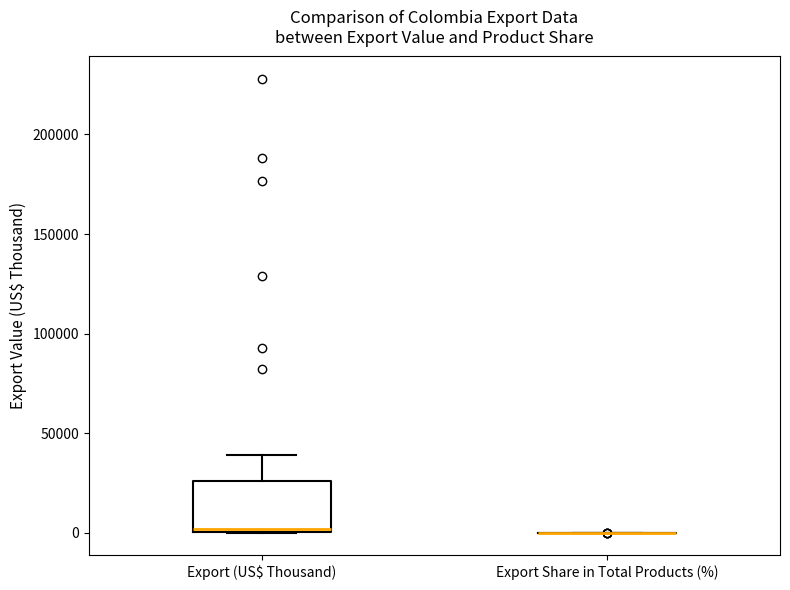

Which box is the tallest, from its lower edge to its upper edge?

Export (US$ Thousand)